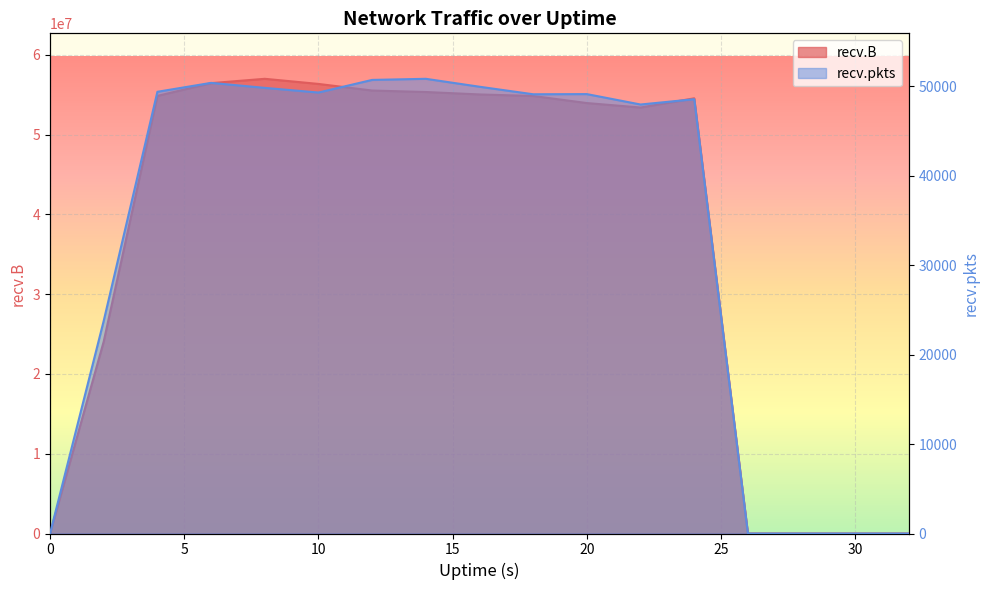

At which category does recv.B reach its first local peak?

8